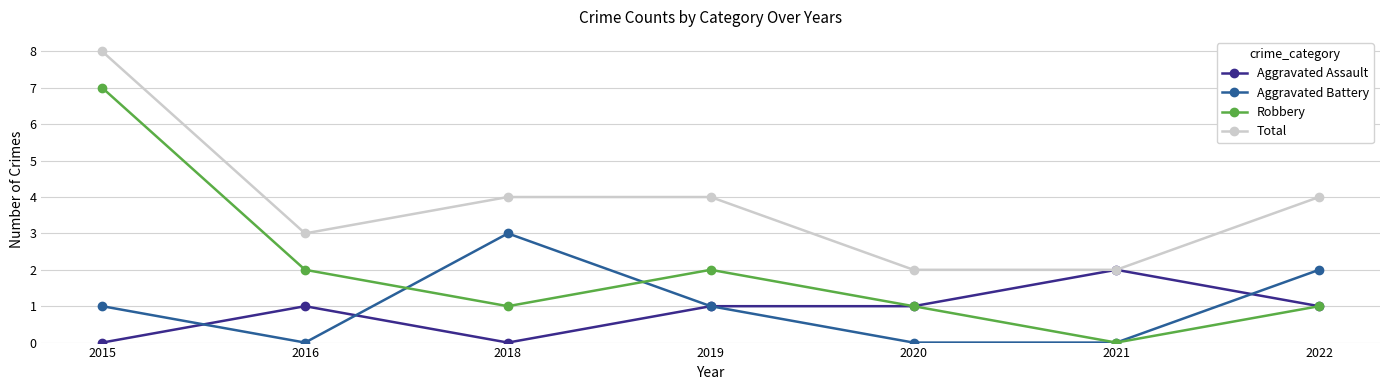

Between 2018 and 2020, which series saw the biggest shift?

Aggravated Battery